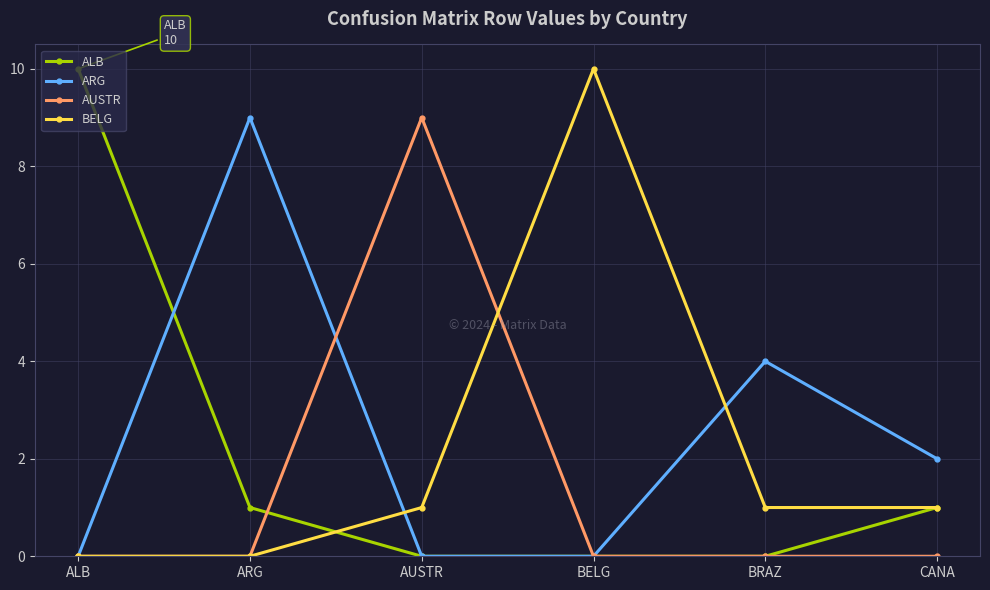

Where is the first local maximum for ARG?

ARG